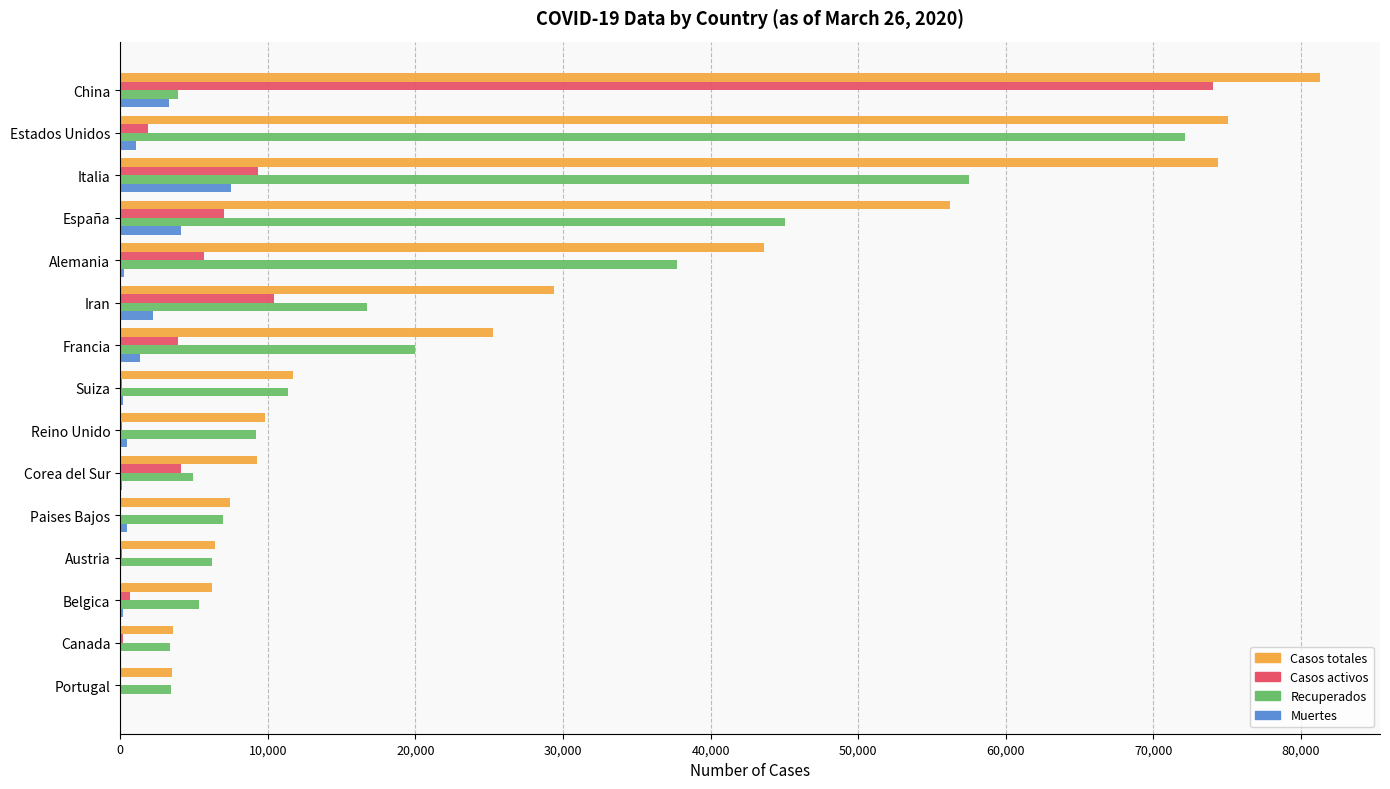

Which series changed the most between Alemania and Suiza?

Casos totales